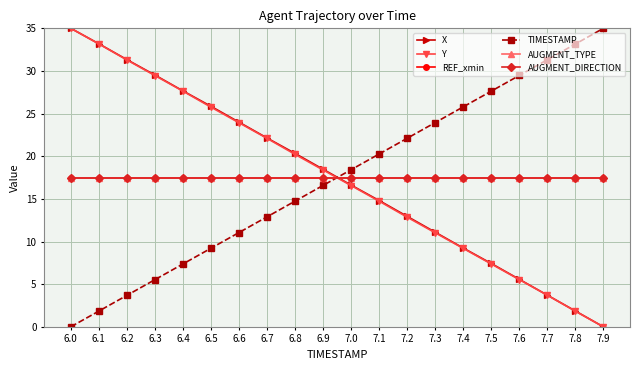

Is this an area chart (filled region under the line)?

No